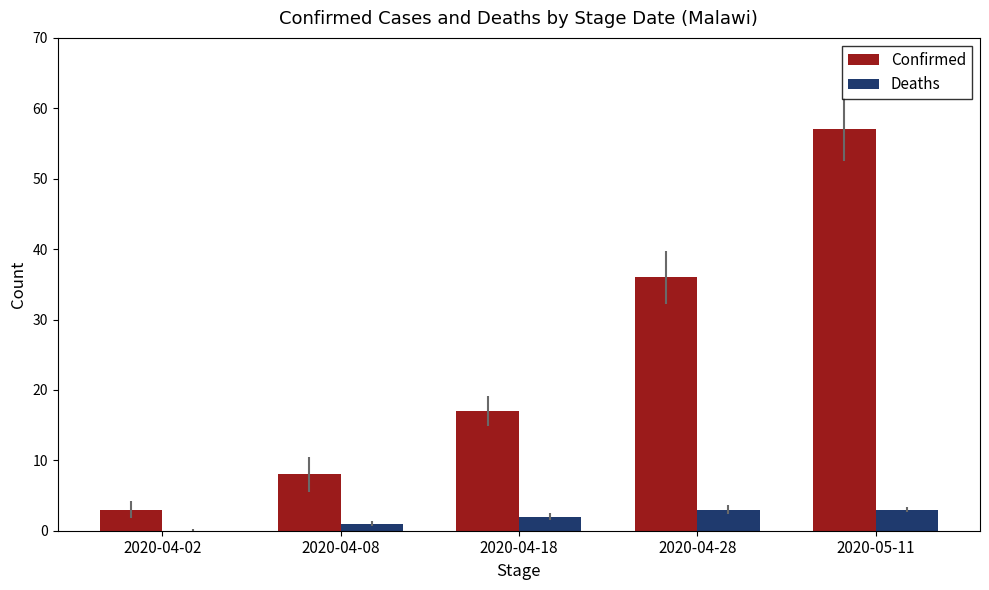

What is the maximum value shown in the chart?

57